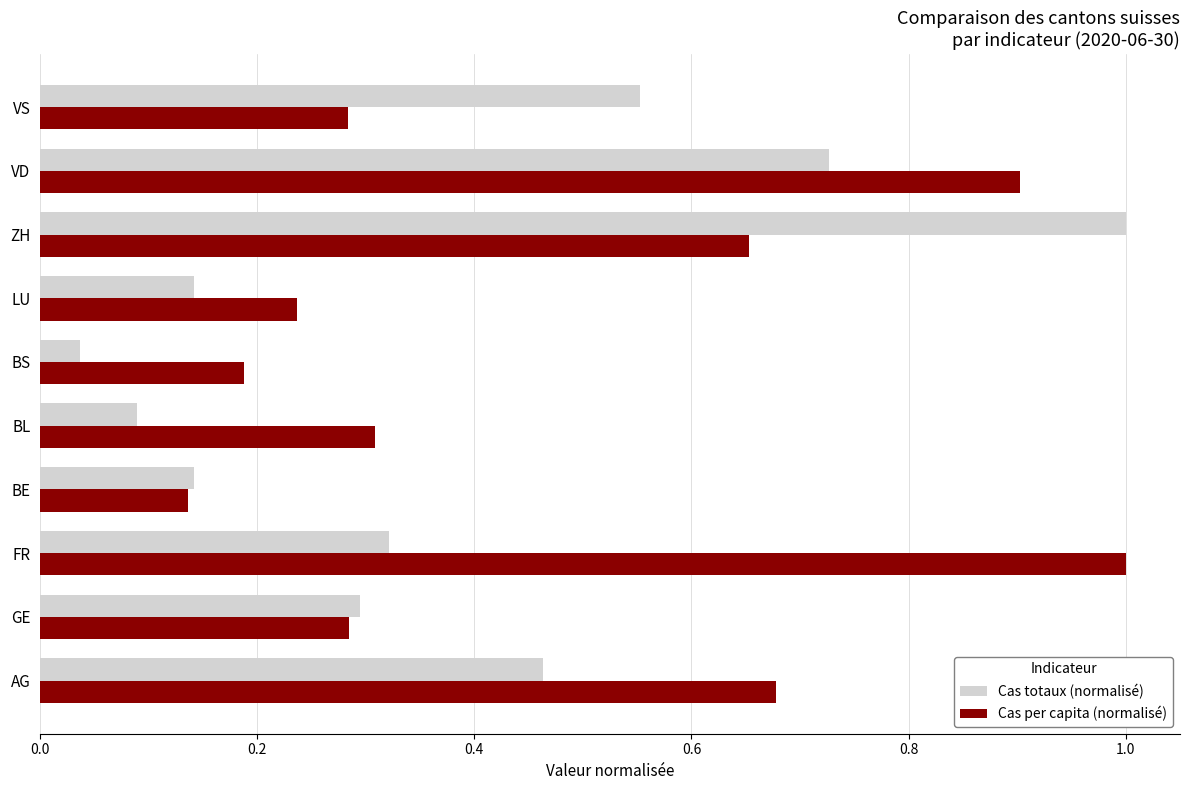

Which series has the largest range (max minus min)?

Cas totaux (normalisé)